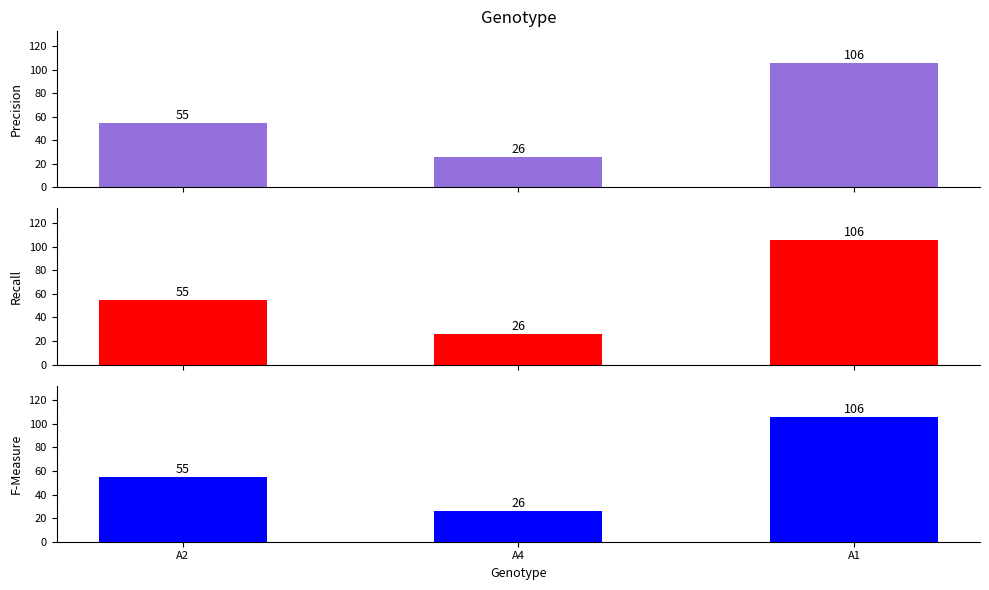

Which series has the largest range (max minus min)?

Precision